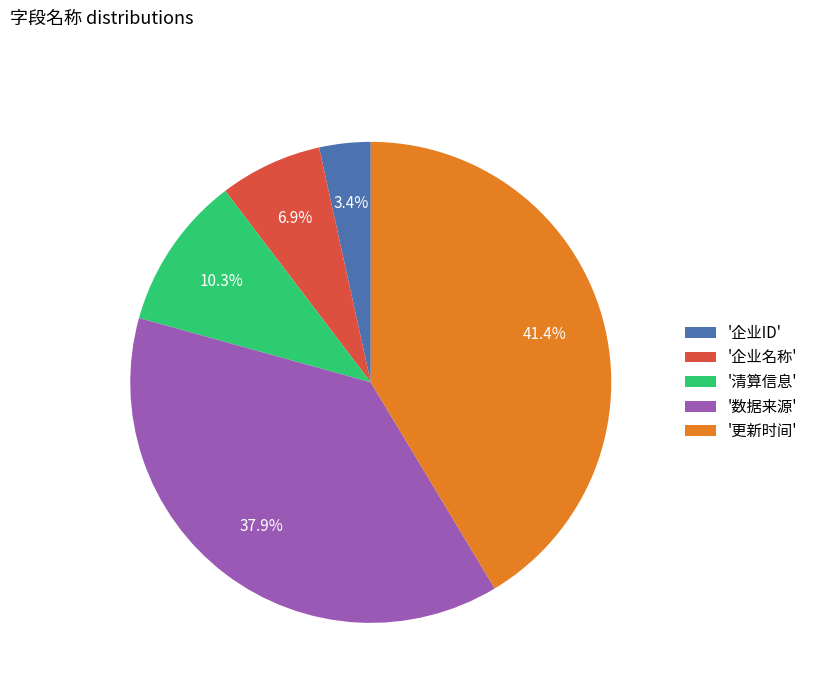

Does any single category account for the majority?

No